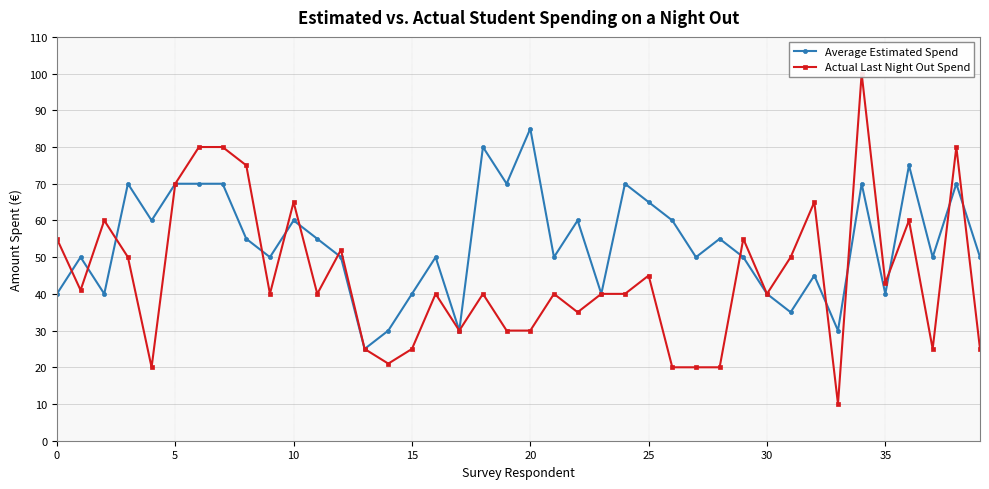

What is the difference between the maximum and minimum values in the Average Estimated Spend series?

60